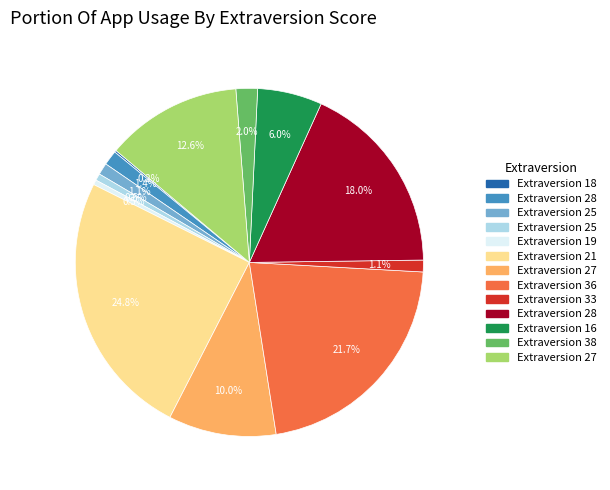

Does any single category account for the majority?

No